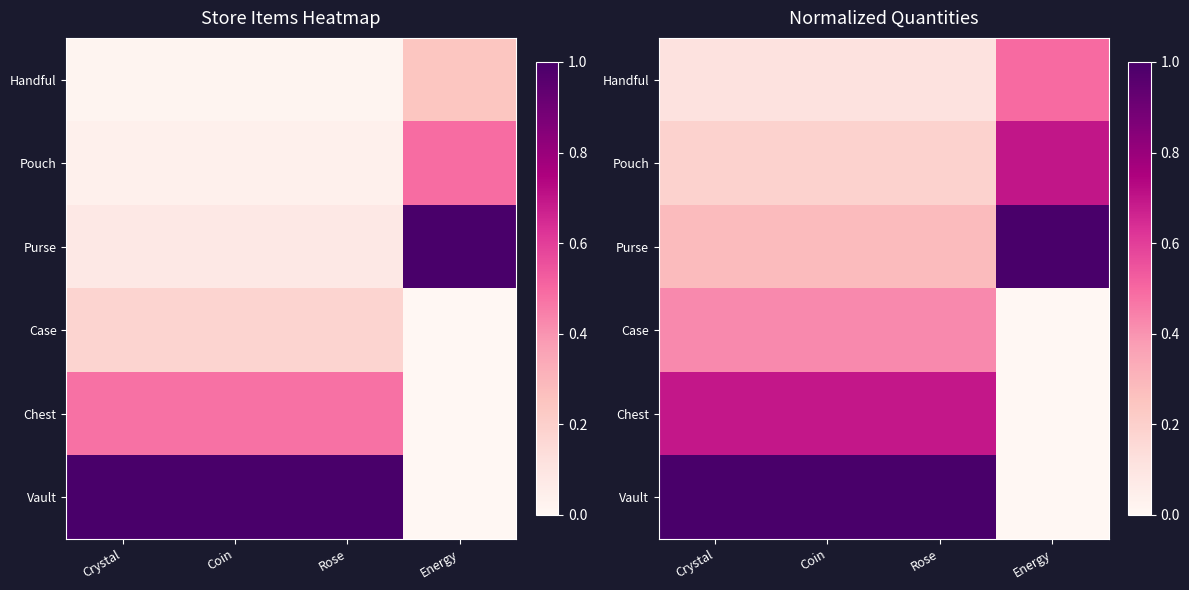

Which series has the largest range (max minus min)?

Vault